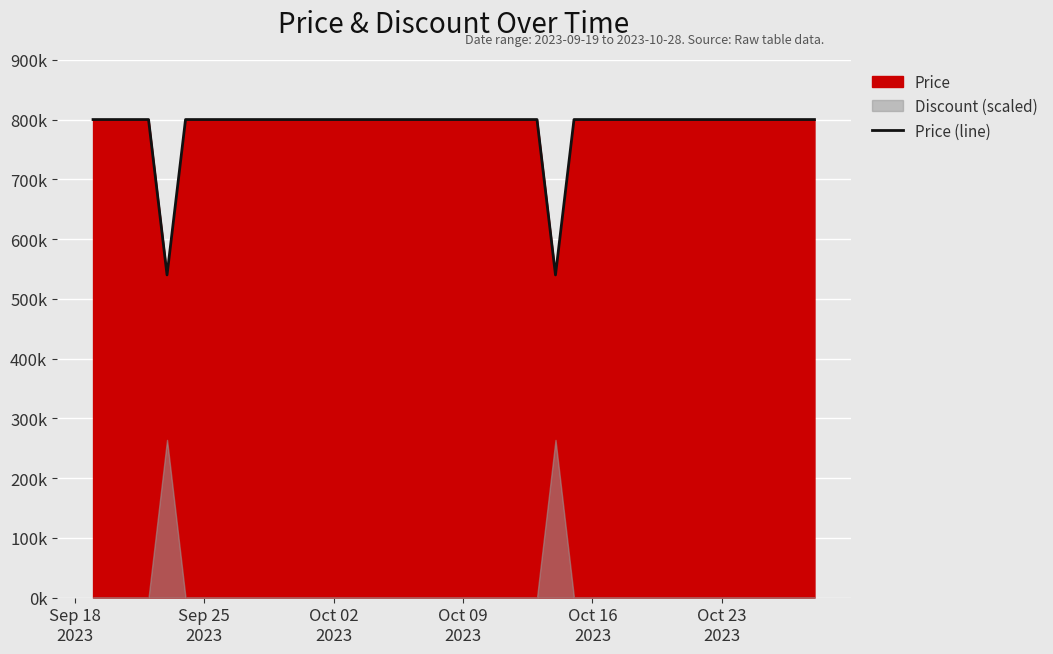

Reading right to left, transcribe all the data shown in this chart.

800000	800000	800000	800000	800000	800000	800000	800000	800000	800000	800000	800000	800000	800000	540000	800000	800000	800000	800000	800000	800000	800000	800000	800000	800000	800000	800000	800000	800000	800000	800000	800000	800000	800000	800000	540000	800000	800000	800000	800000